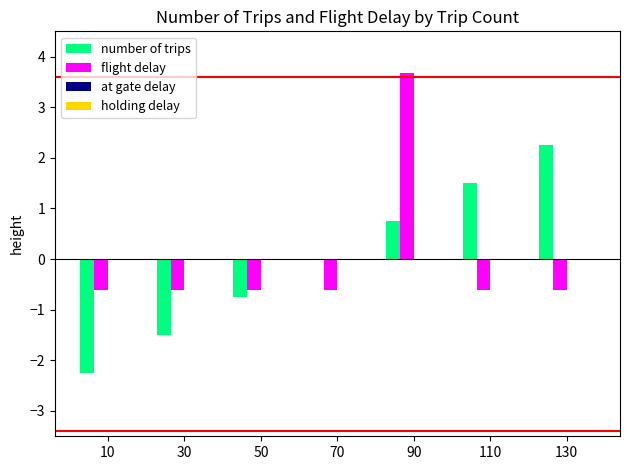

At which category does the chart reach its peak across all series?

90